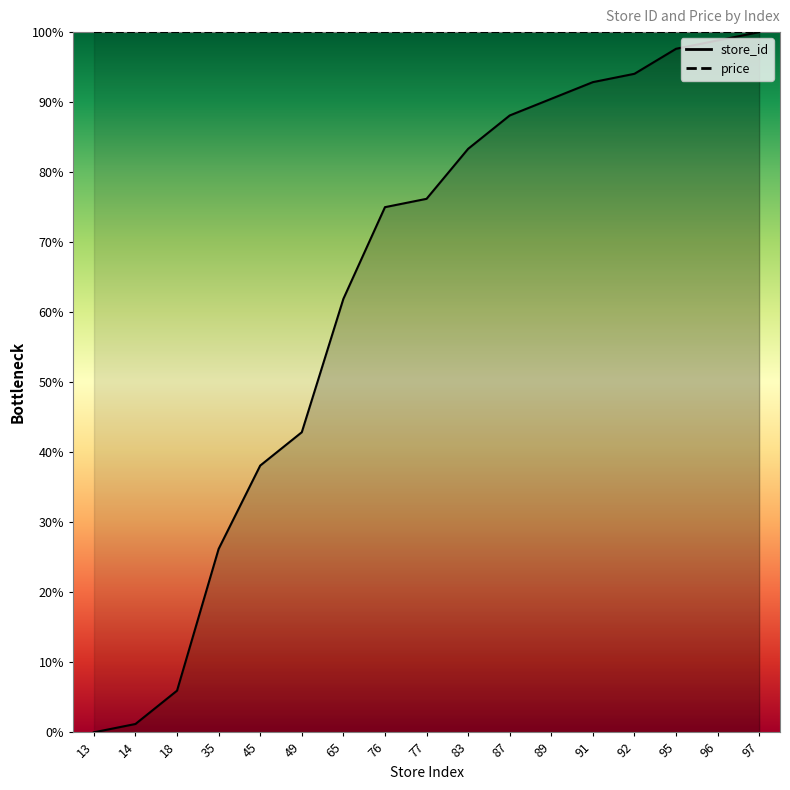

Does the chart display data point markers on the line(s)?

No